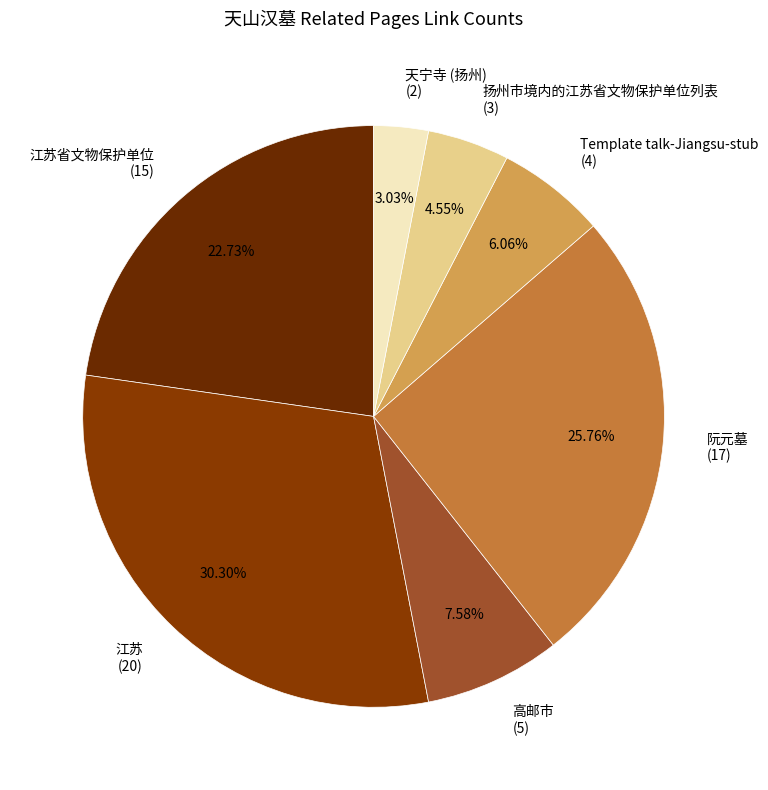

Which slice is the smallest?

天宁寺 (扬州) (2)